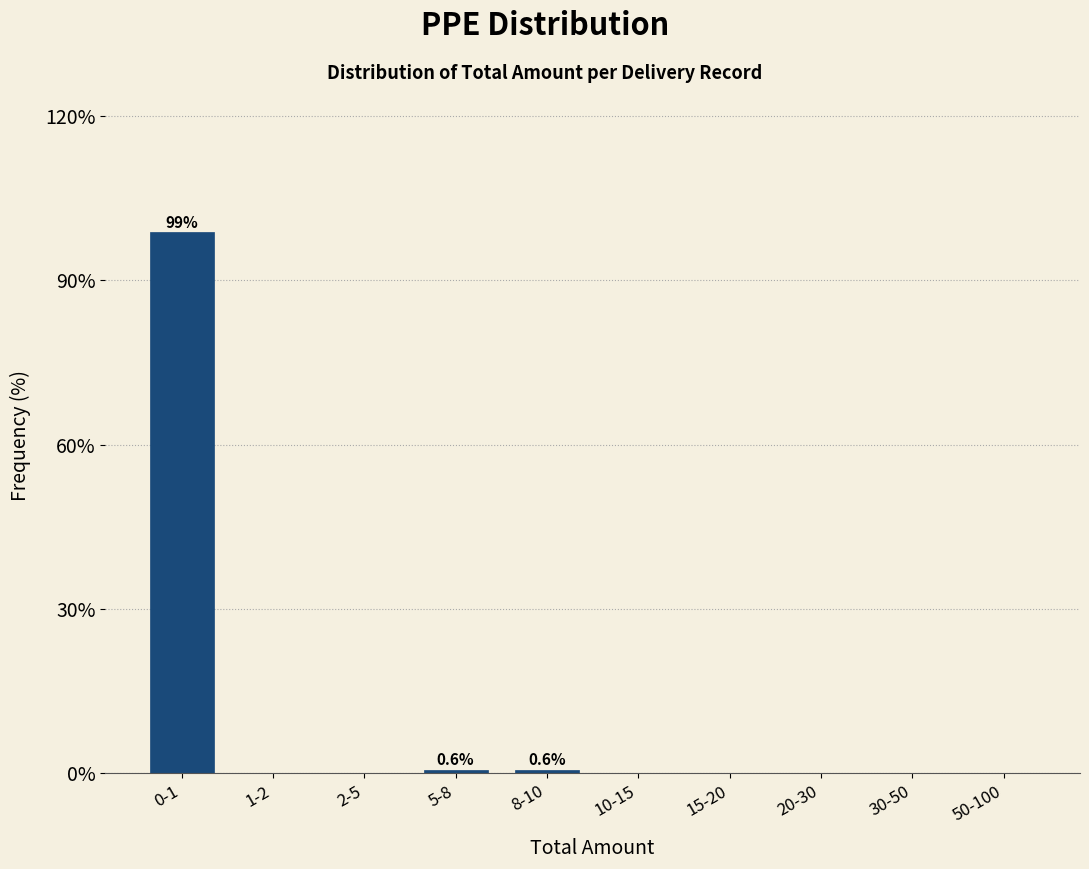

Reading right to left, what are all the values shown in this chart?

50-100=0.0	30-50=0.0	20-30=0.0	15-20=0.0	10-15=0.0	8-10=0.6	5-8=0.6	2-5=0.0	1-2=0.0	0-1=98.7